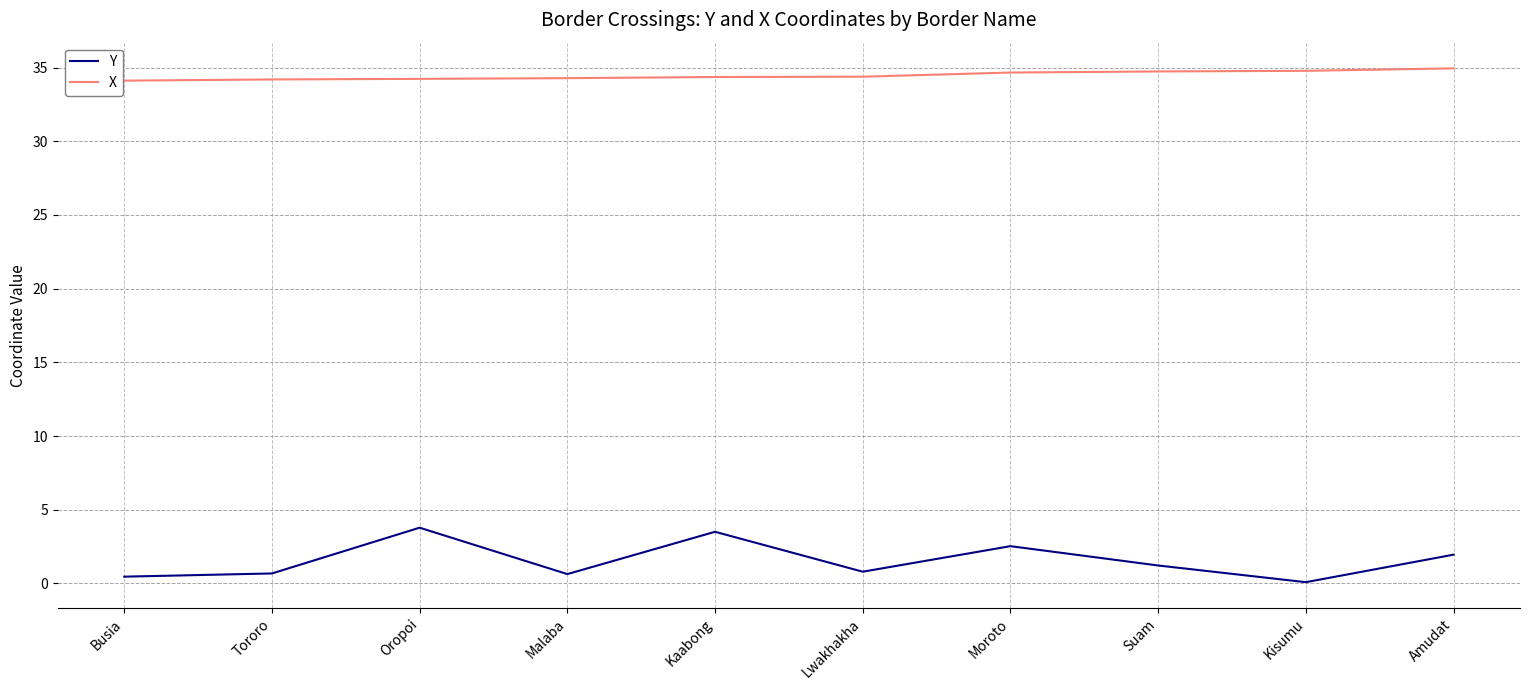

List the series in order of their overall mean, highest first.

X, Y